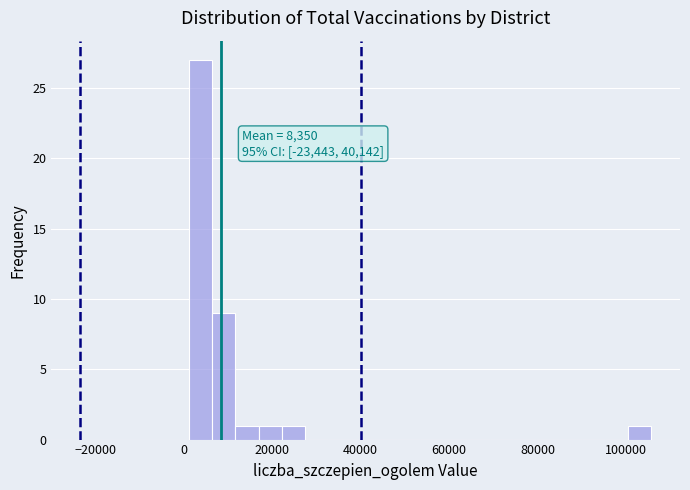

Read against the x-axis, roughly where is the centre of the tallest bar?

4000